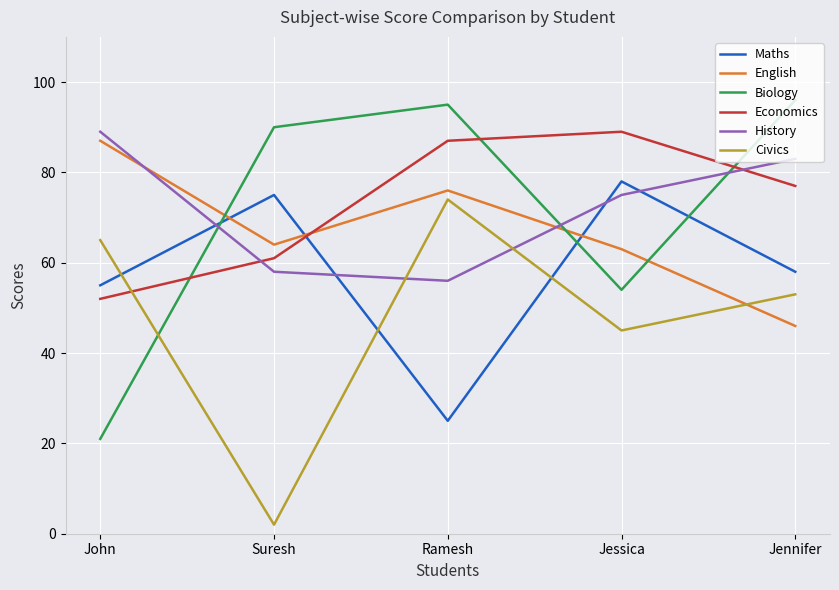

At how many categories does at least one series exceed 88?

5